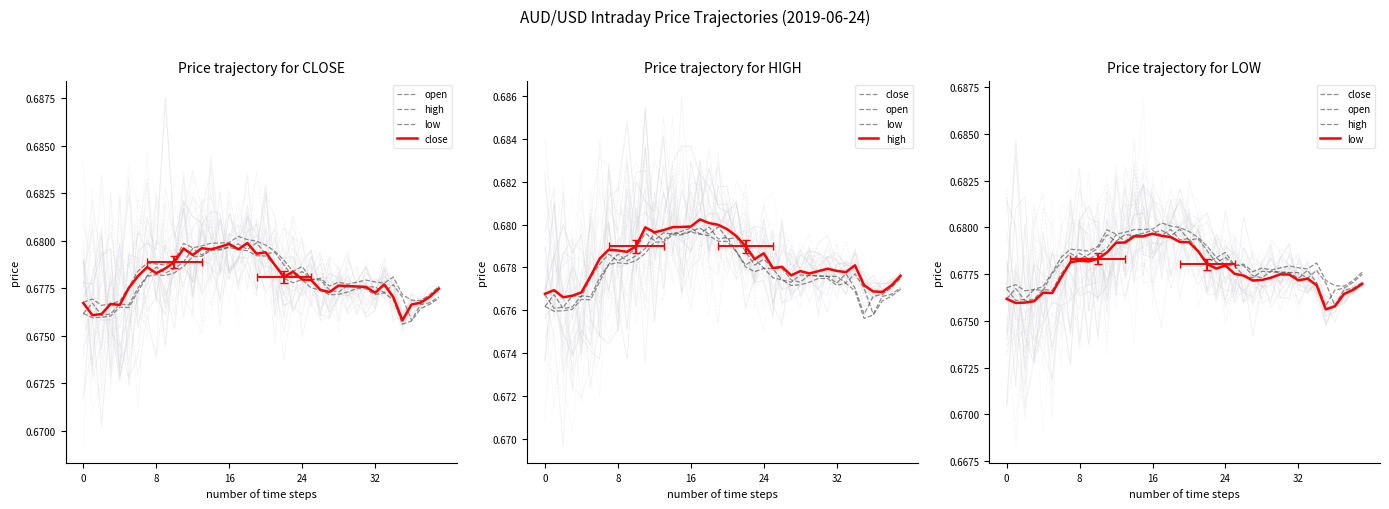

At which category does open reach its first local peak?

8